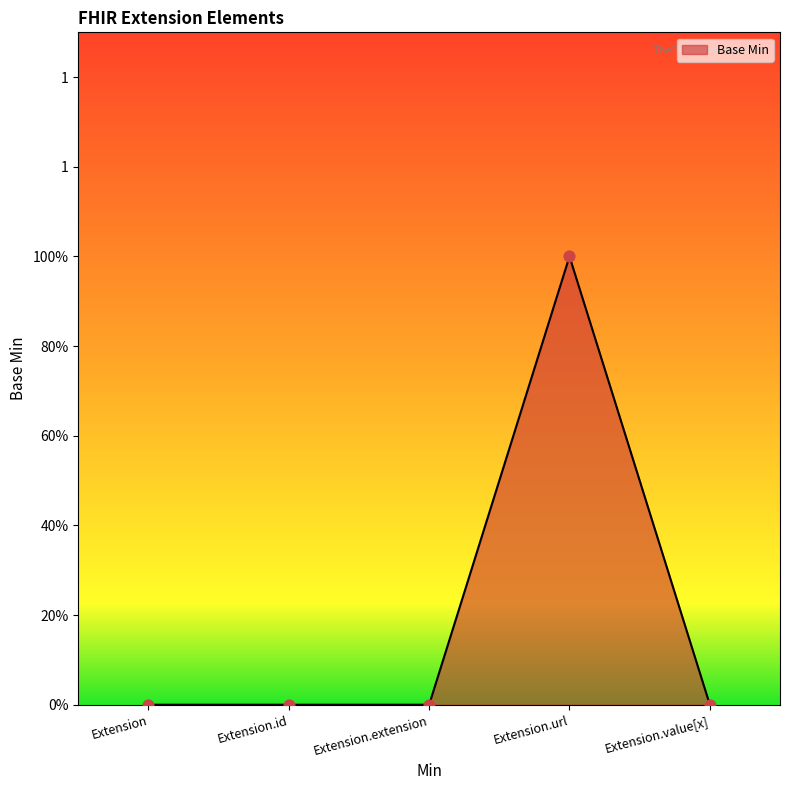

Which has a higher value, Extension.id or Extension.extension?

Extension.id